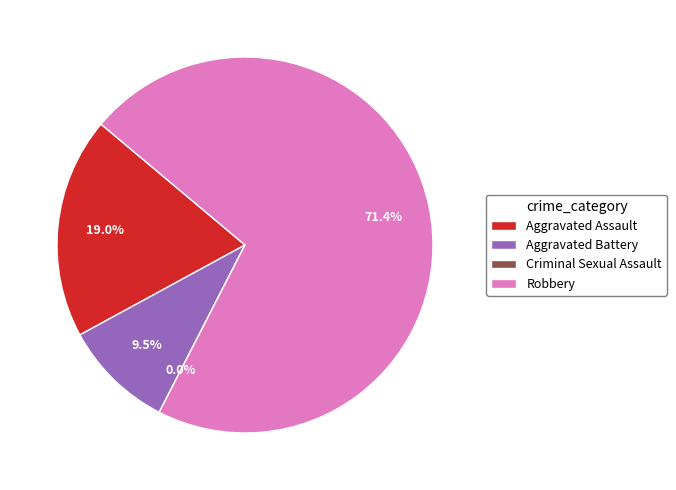

The Robbery slice represents 71% of the pie. True or false?

True